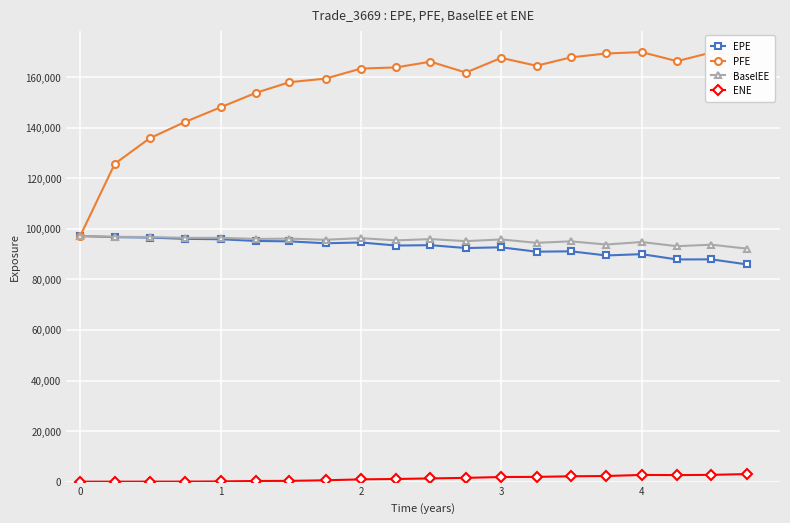

True or false: EPE has more than 2 interior local peaks.

True